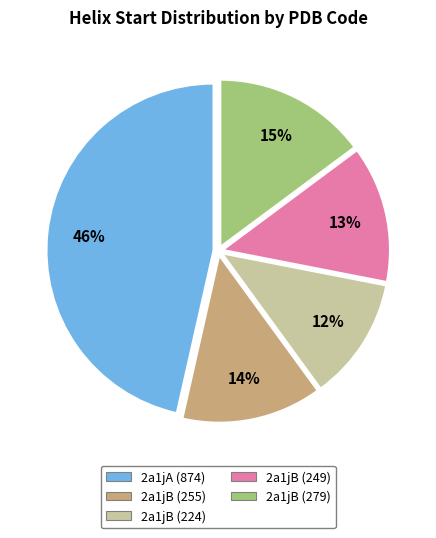

What is the largest slice in the pie chart?

2a1jA (874)